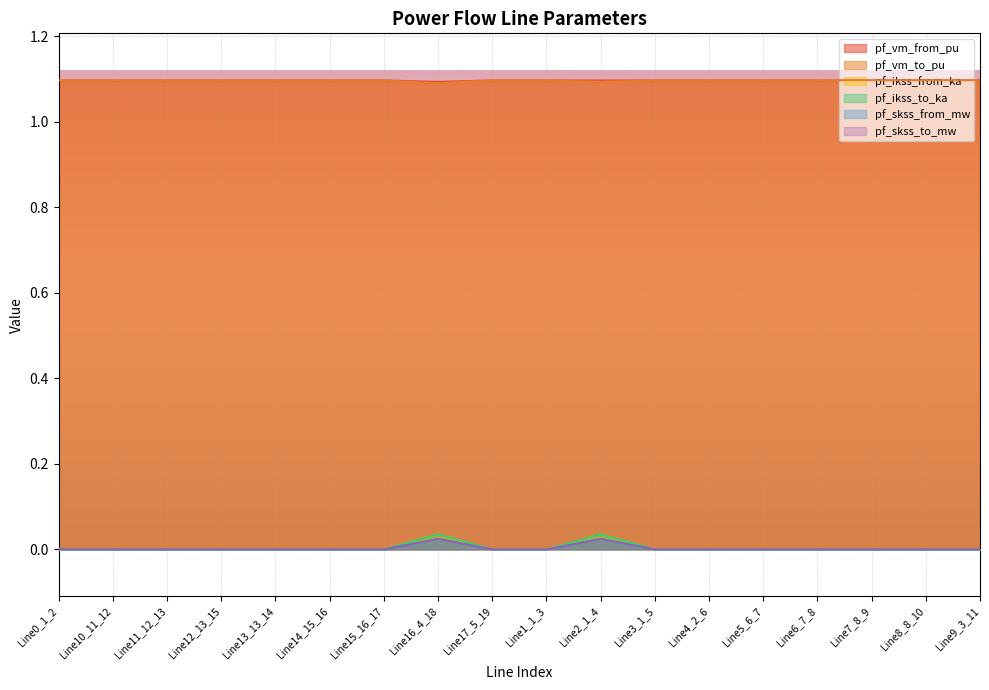

Is the value of pf_ikss_from_ka at Line3_1_5 greater than the value of pf_vm_to_pu at Line1_1_3?

No